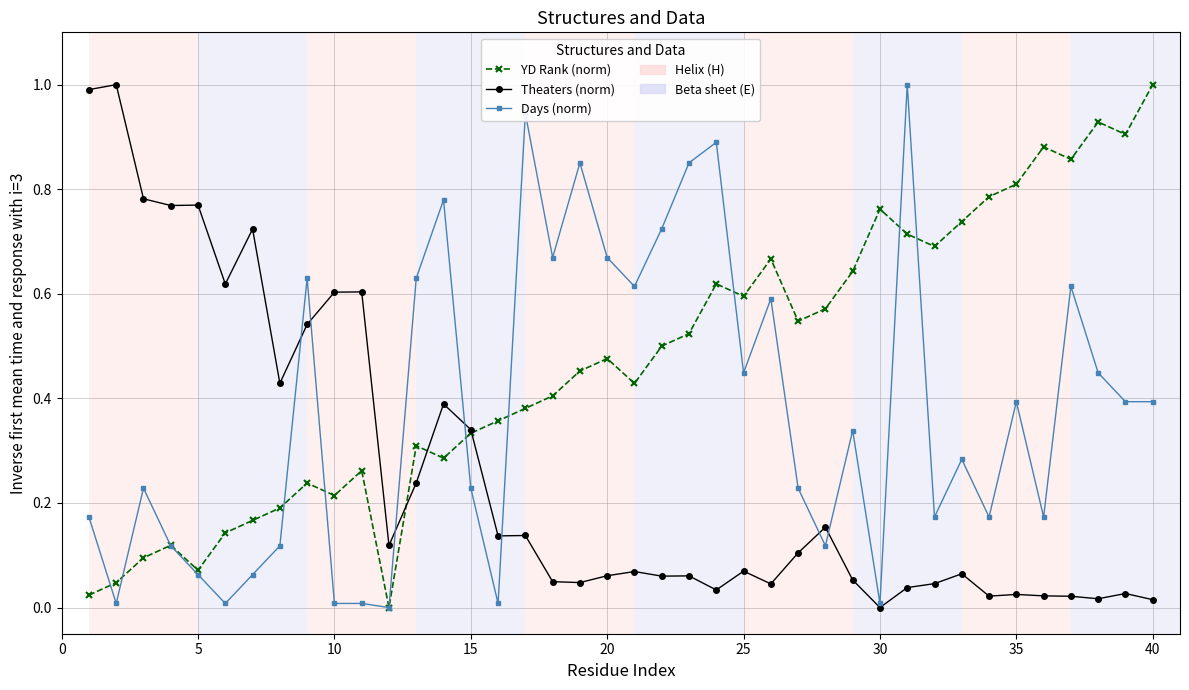

In YD Rank (norm), how many points are higher than both neighbors (excluding endpoints)?

10